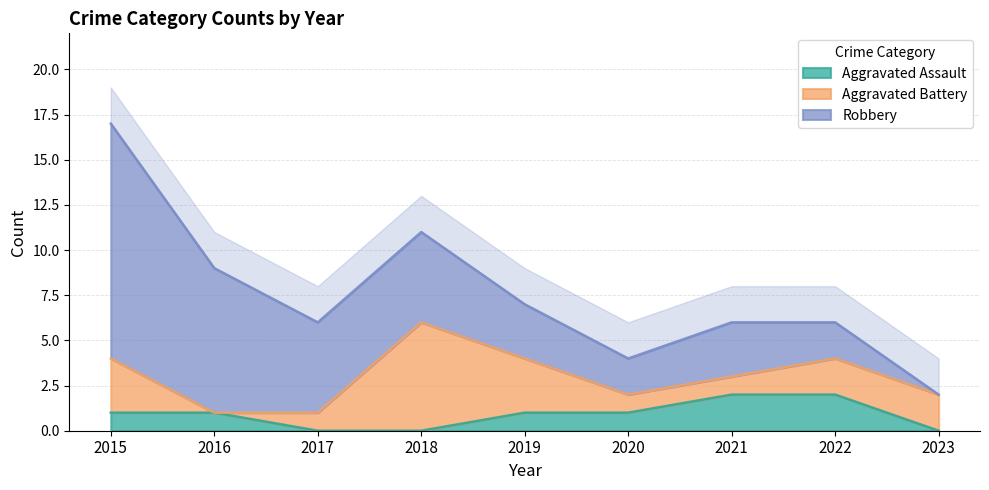

What is the value of the Aggravated Battery point at the 3rd from the left?

1